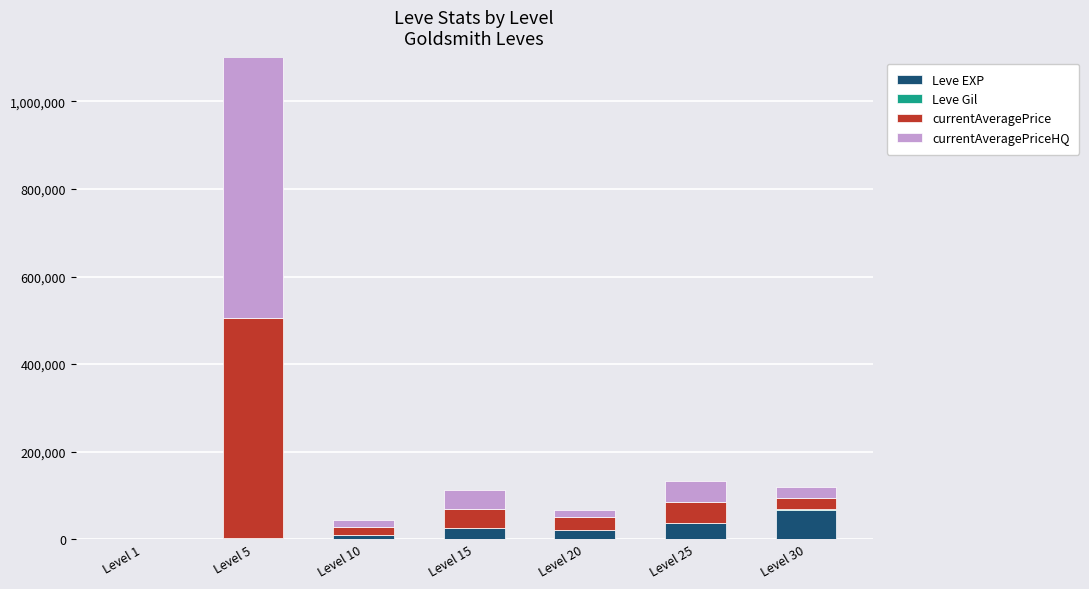

Which series has the largest range (max minus min)?

currentAveragePriceHQ